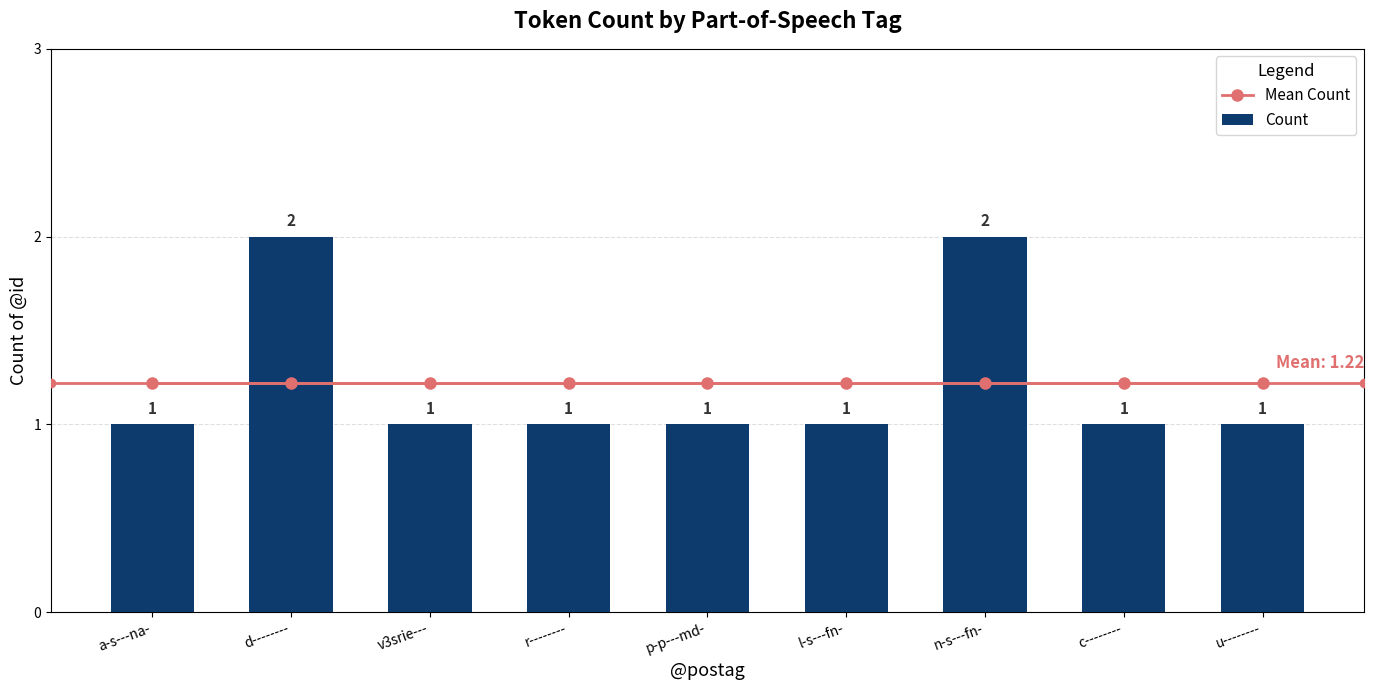

Which label corresponds to the largest value in the chart?

d--------